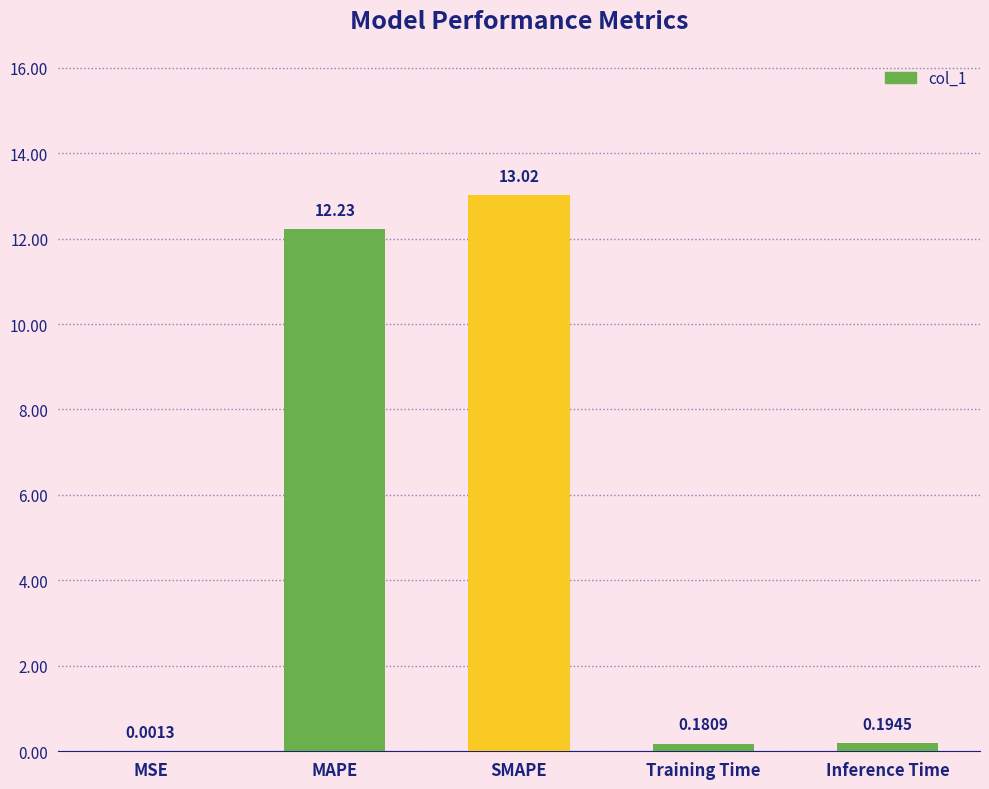

Which category has the highest value across all series?

SMAPE